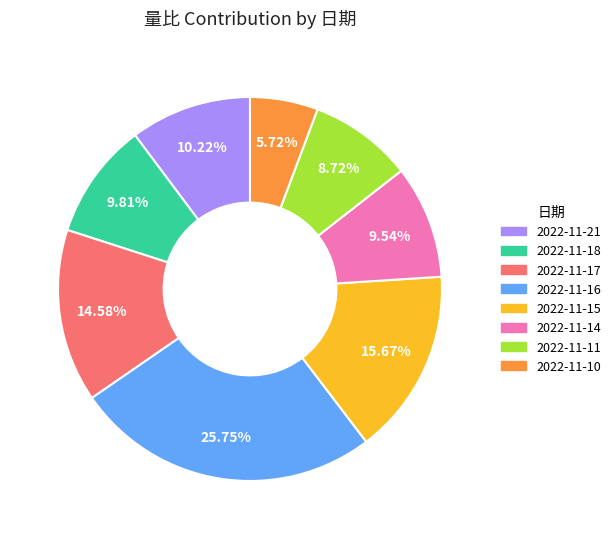

Which slice is the largest?

2022-11-16